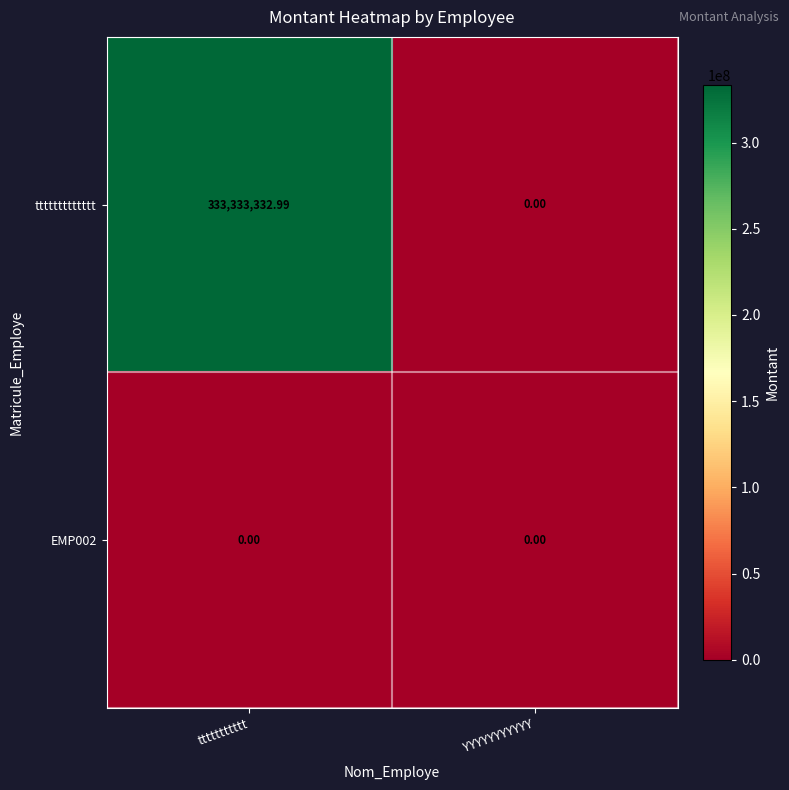

At which category is the sum across all series the highest?

ttttttttttt